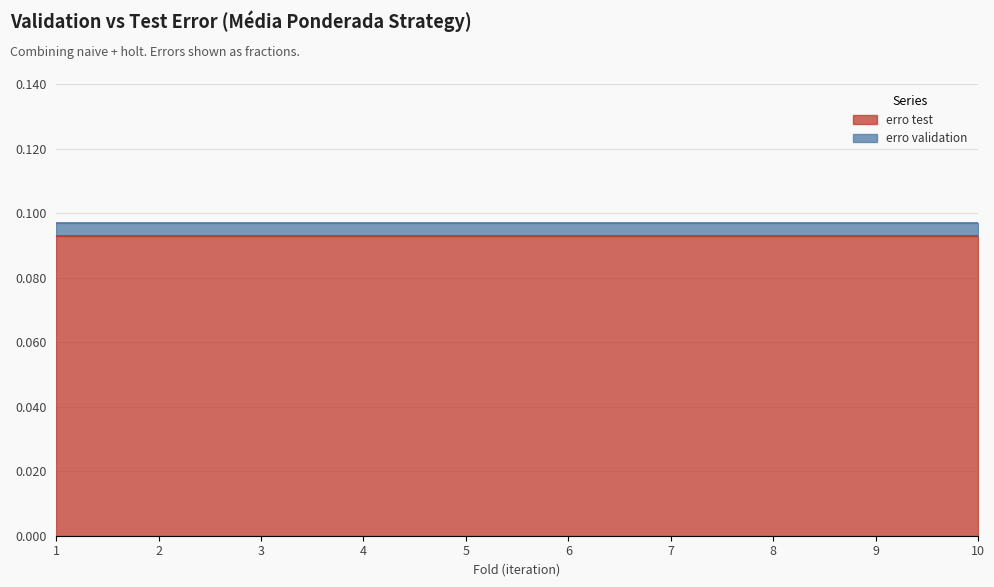

True or false: erro test has a value of 0.1 at 4.

True